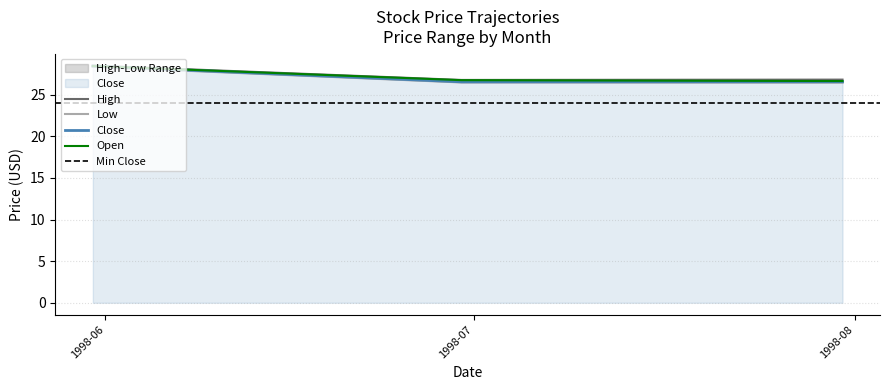

What is the highest value of the Open series?

28.4